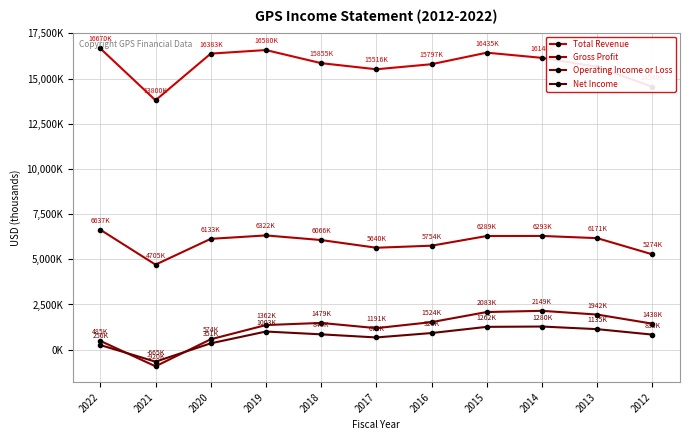

What is the value of the Total Revenue point at the 11th from the left?

14549000